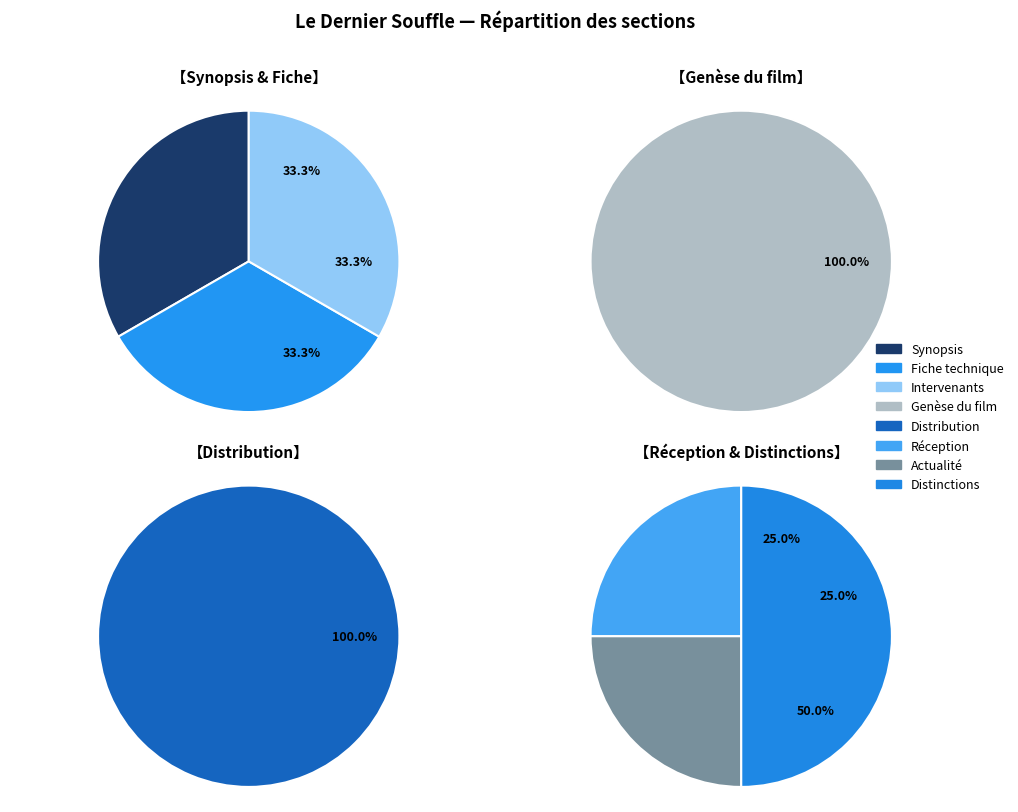

What percentage do Distribution and Synopsis together represent?

38.5%